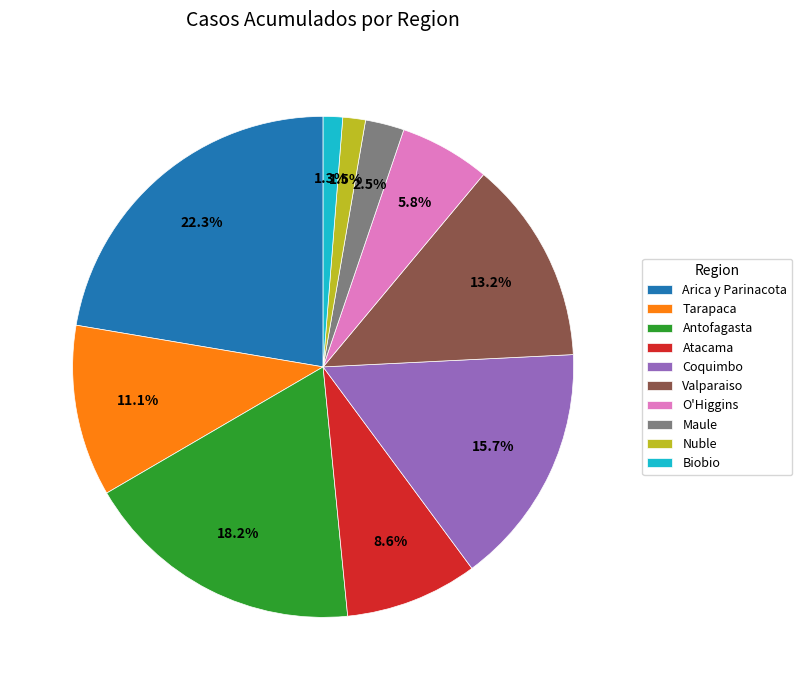

To the nearest percent, what is the average slice percentage?

10%